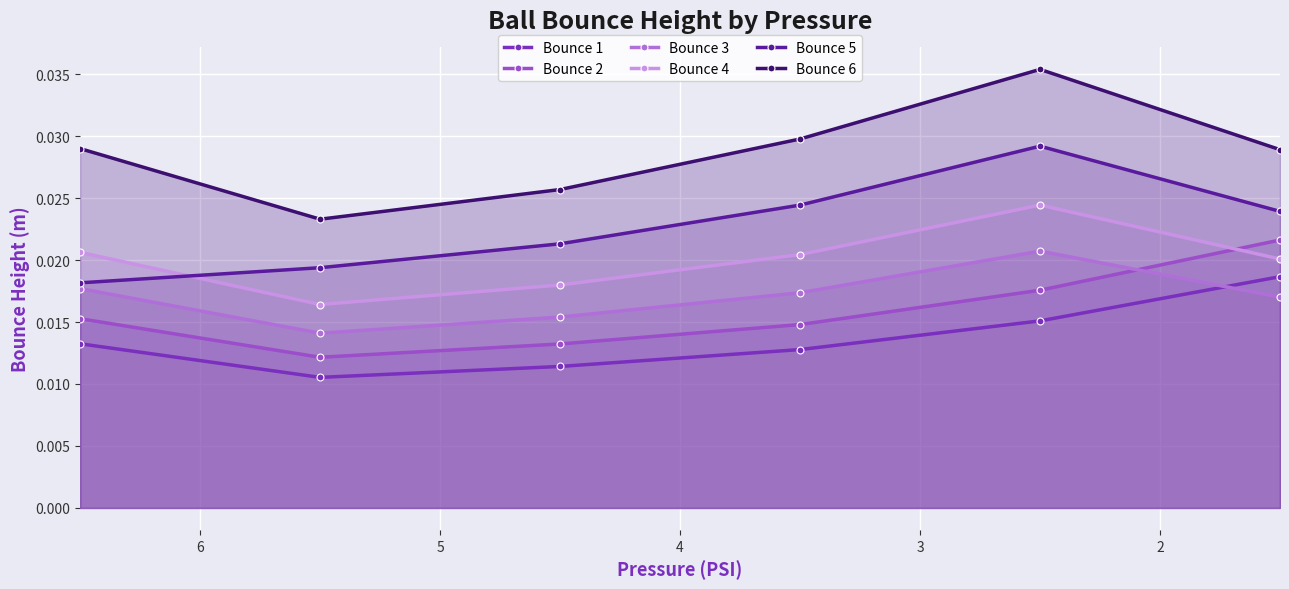

True or false: Bounce 1 and Bounce 5 intersect in this chart.

False